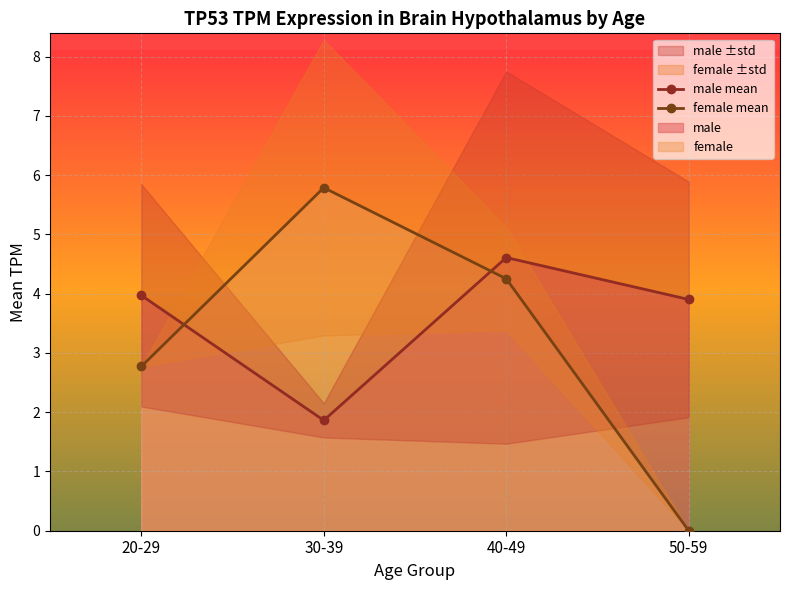

The male mean series shows 6.5 at 50-59. True or false?

False